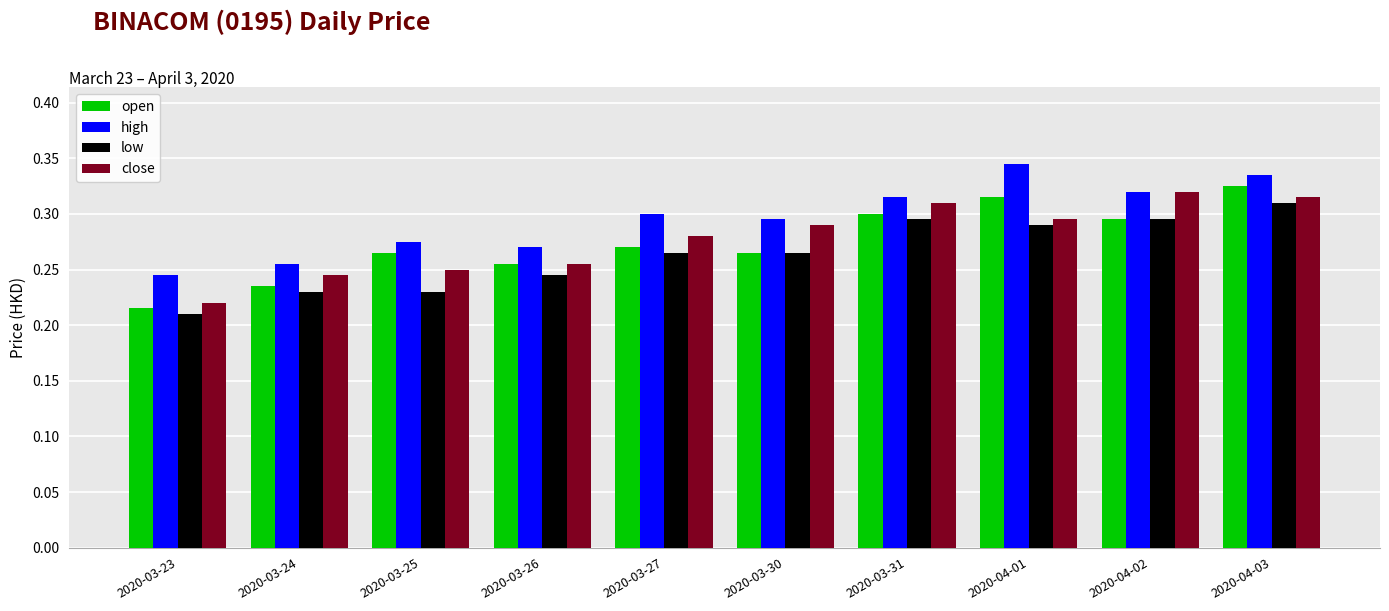

The high series shows 0.4 at 2020-03-27. True or false?

False